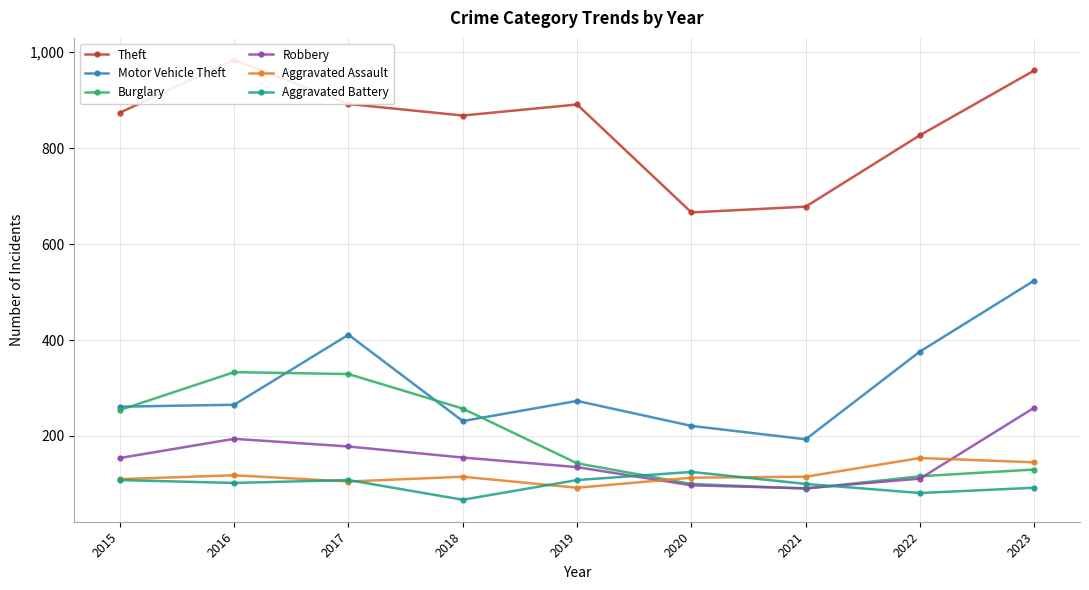

At which label is Theft closest to 825?

2022